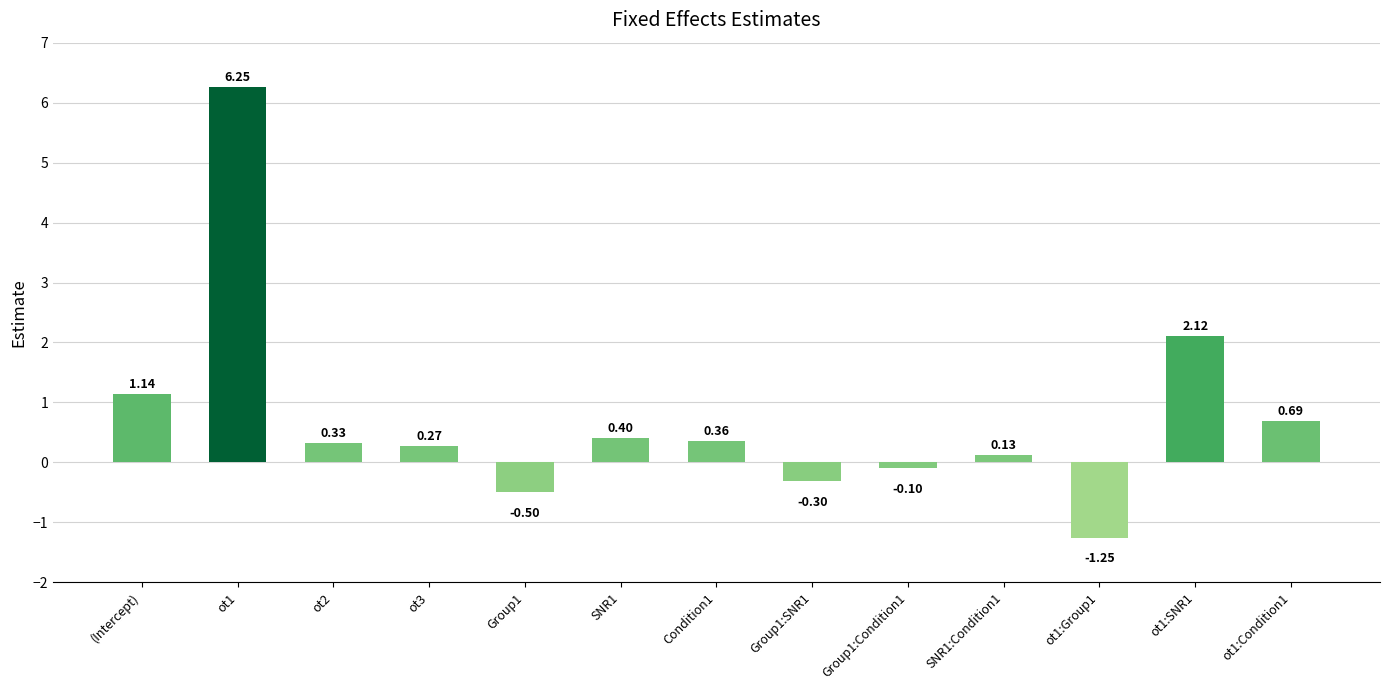

What is the difference between the second highest and minimum values?

3.4